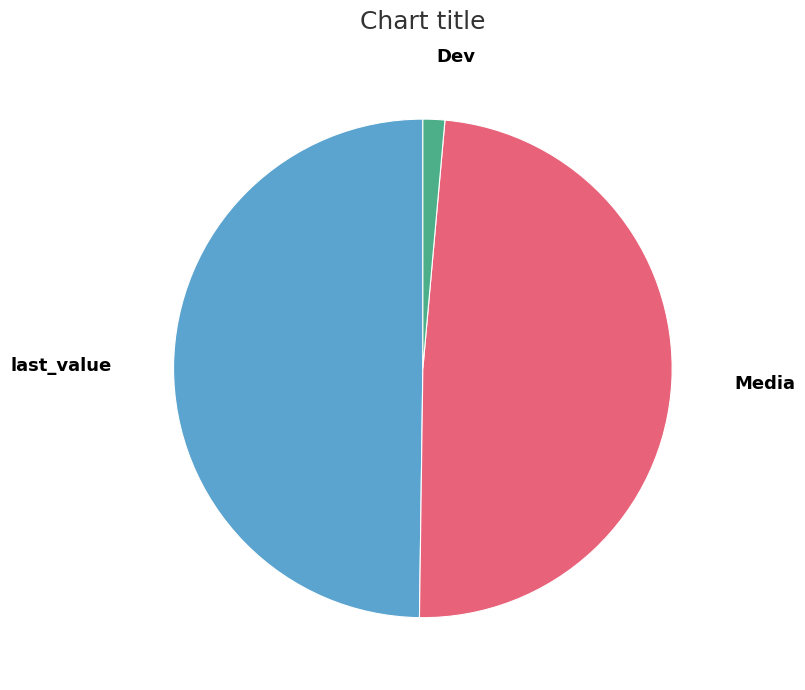

How many segments does this pie chart have?

3